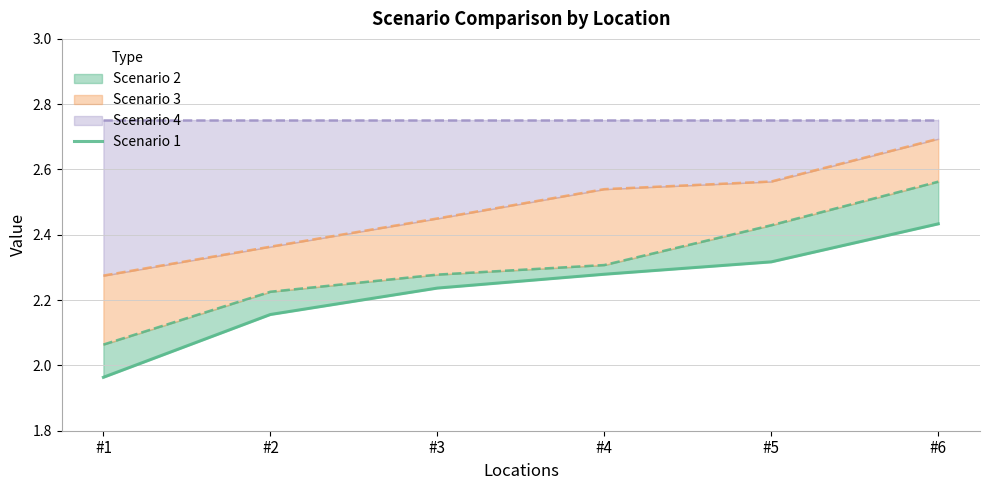

What is the difference between the maximum and minimum values?

0.5